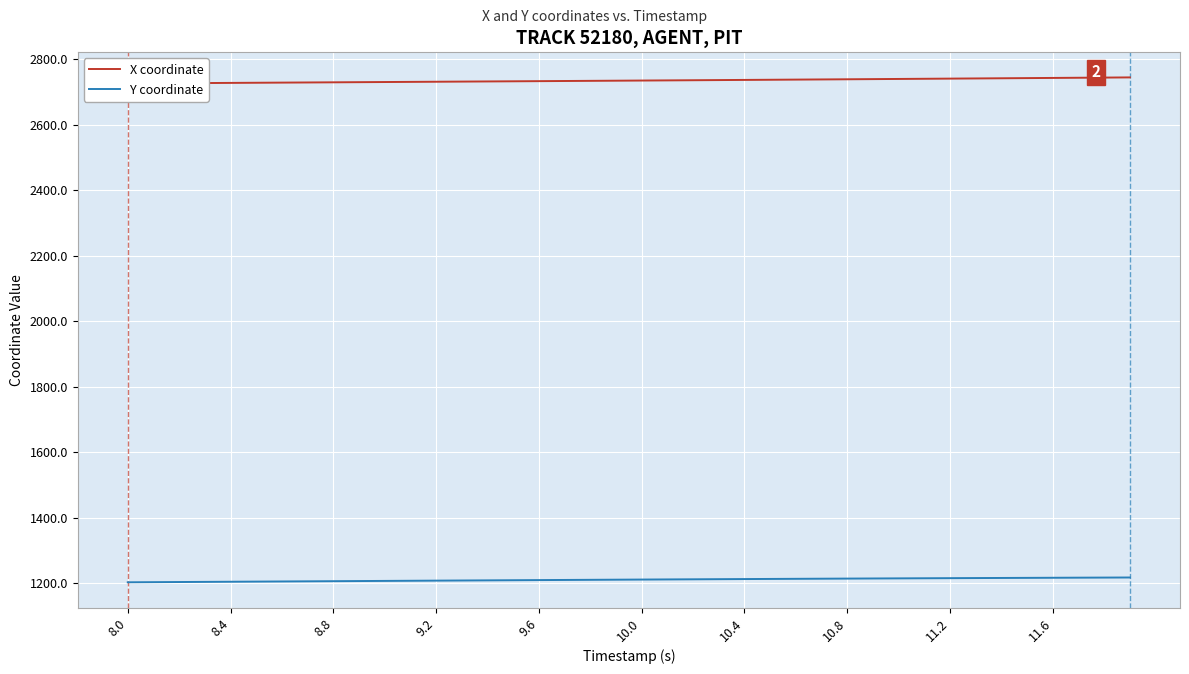

The value of Y coordinate at 11.2 is 544.0. True or false?

False